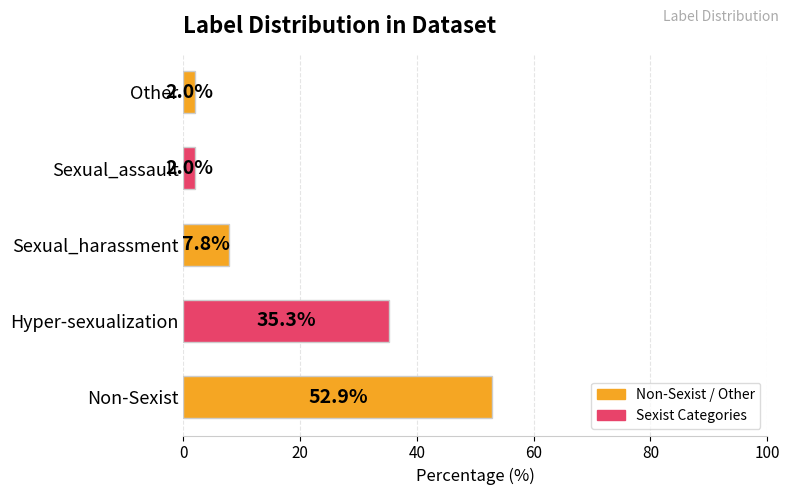

Is it true that the value at Hyper-sexualization is 35.3?

True